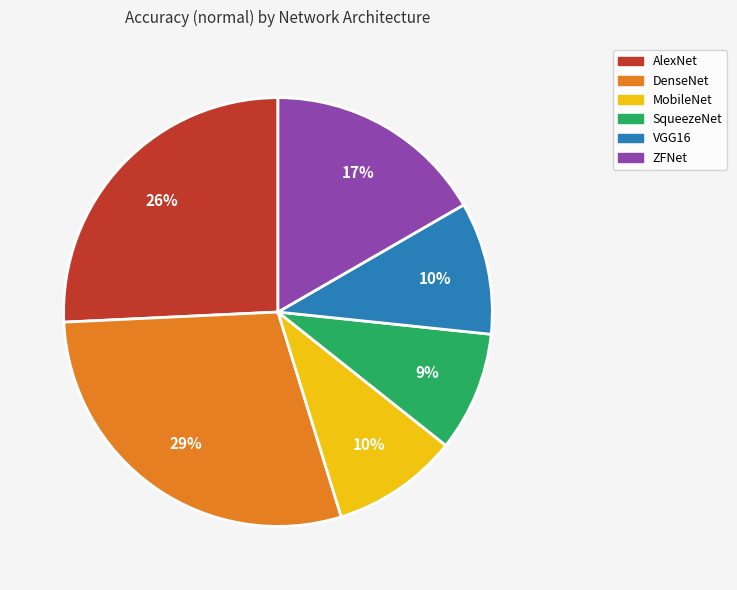

What percentage is the ZFNet slice, to the nearest percent?

17%